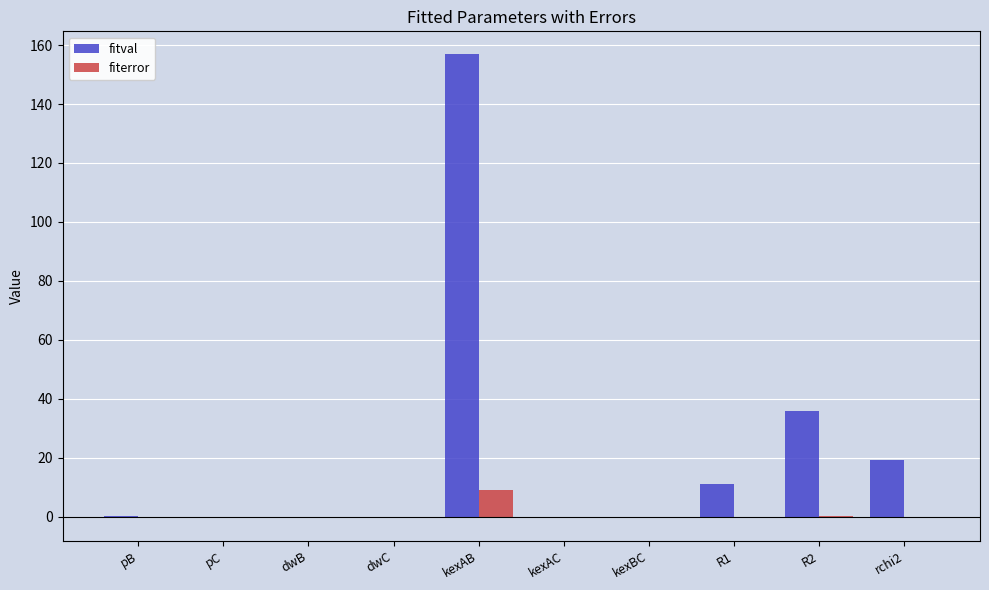

Which series has the largest total across all categories?

fitval